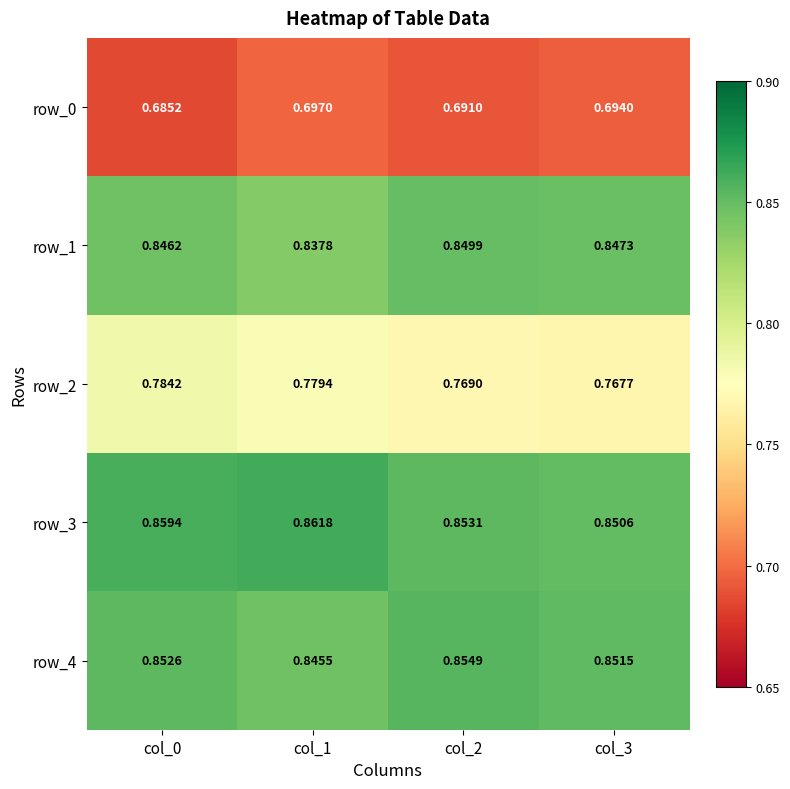

What is the difference between the highest and lowest values at col_3?

0.2